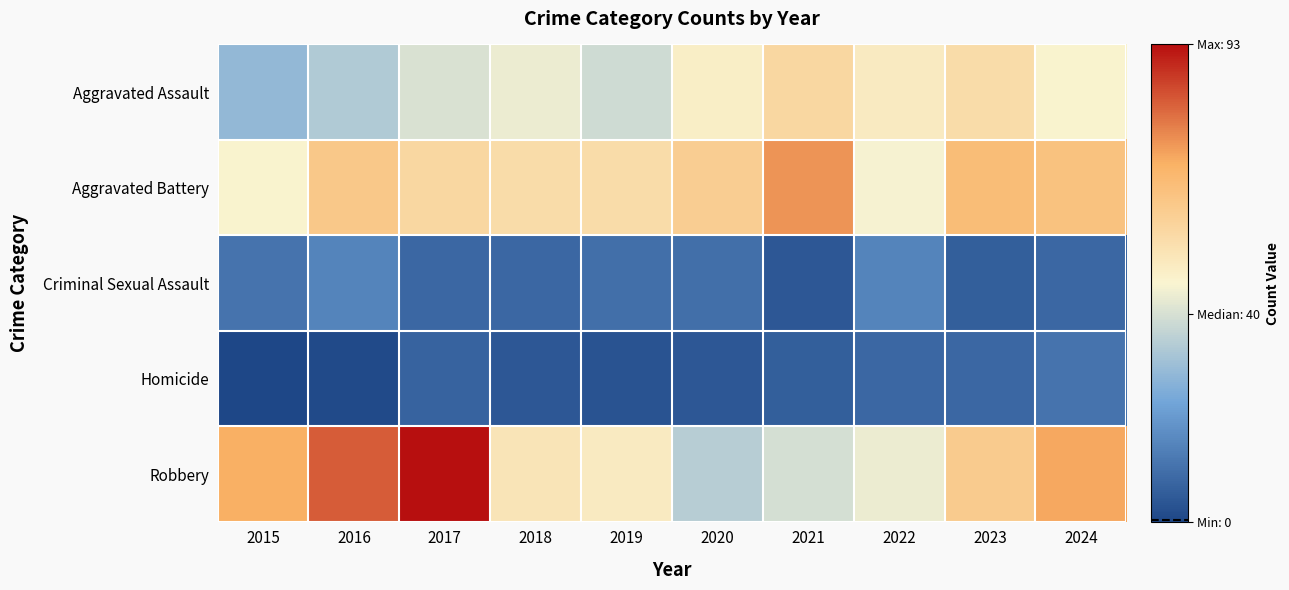

Rank the series at 2022 from lowest to highest value.

Homicide, Criminal Sexual Assault, Robbery, Aggravated Battery, Aggravated Assault